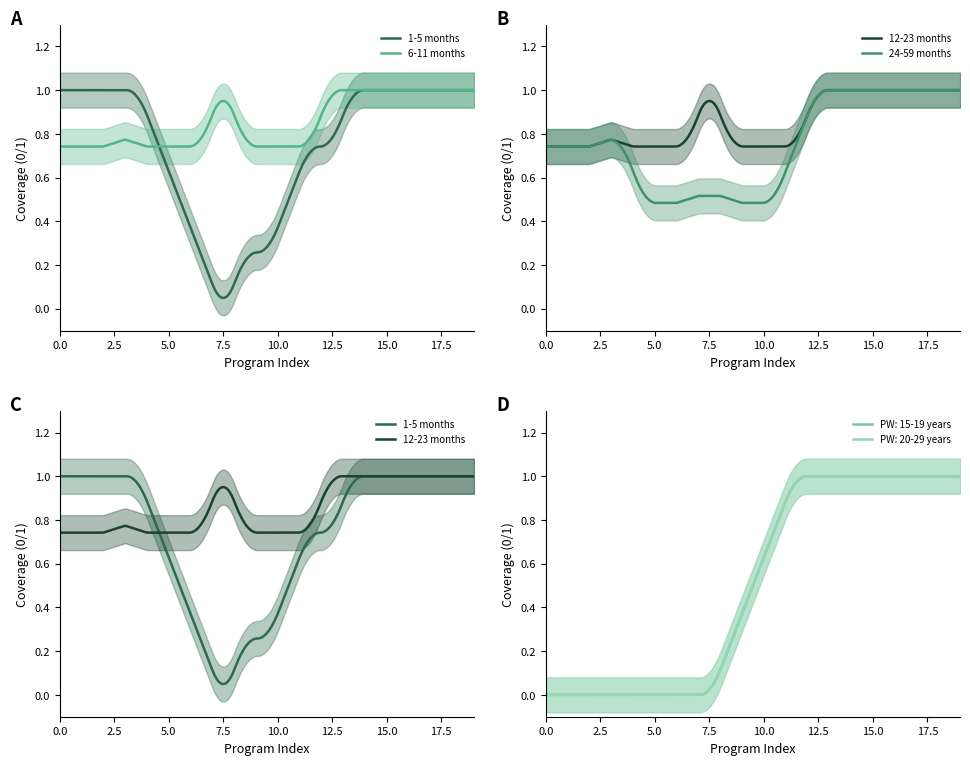

Which series has the largest total across all categories?

6-11 months